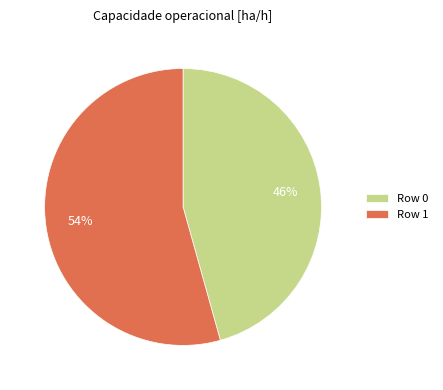

How many slices are in this pie chart?

2